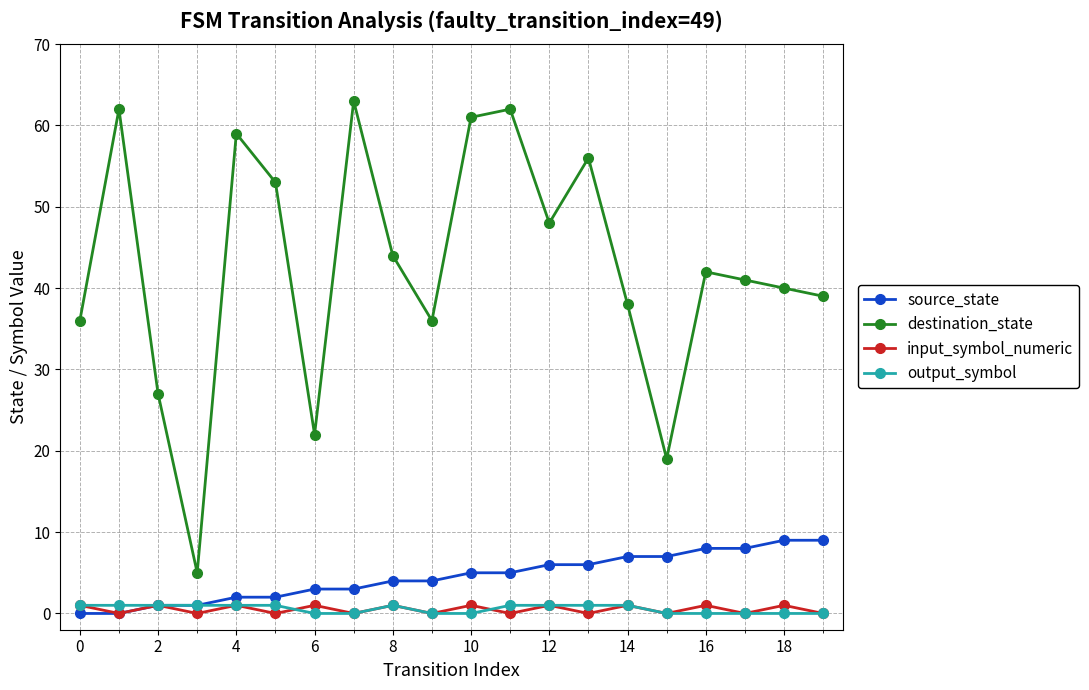

Which series has the widest spread of values?

destination_state